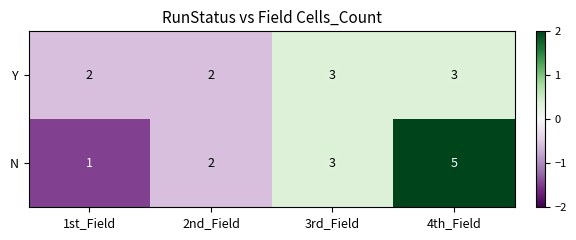

Which series has the largest total across all categories?

N